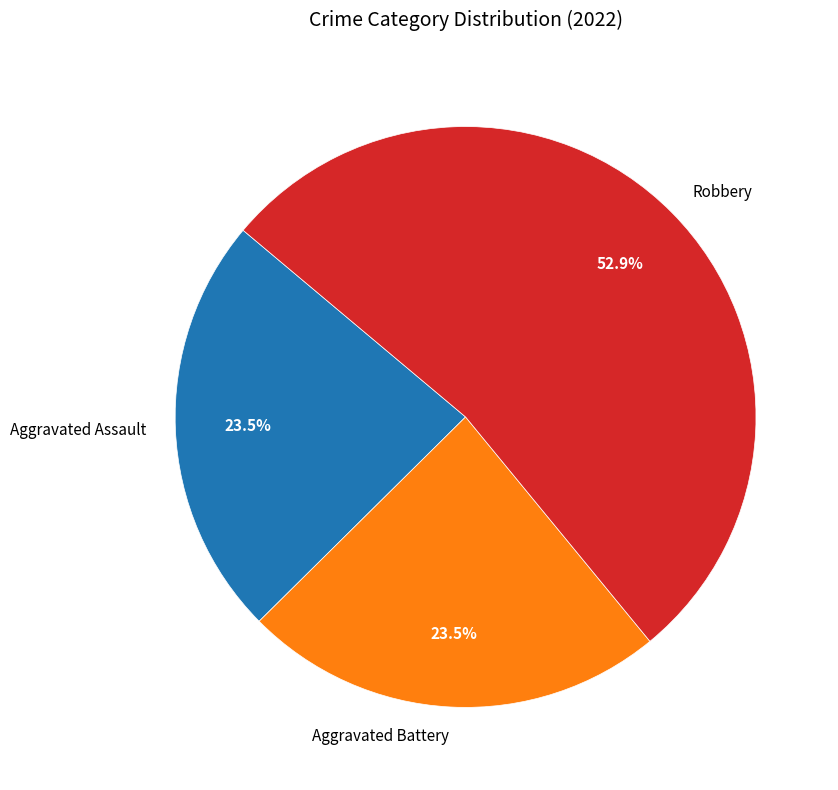

Which slice is the largest?

Robbery